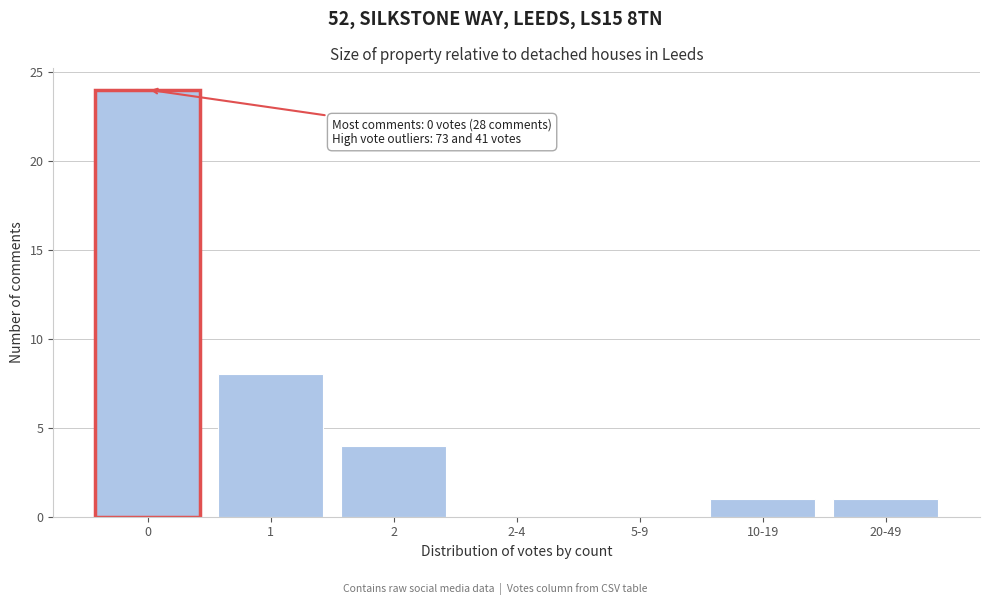

Reading right to left, list all the values displayed in this chart.

20-49=1	10-19=1	5-9=0	2-4=0	2=4	1=8	0=24